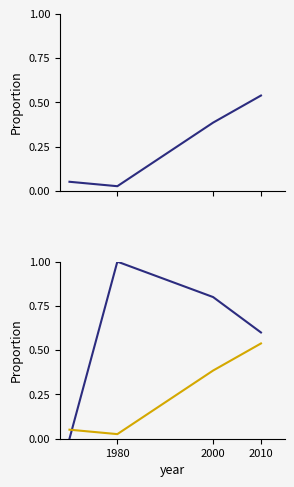

Is this an area chart (filled region under the line)?

No